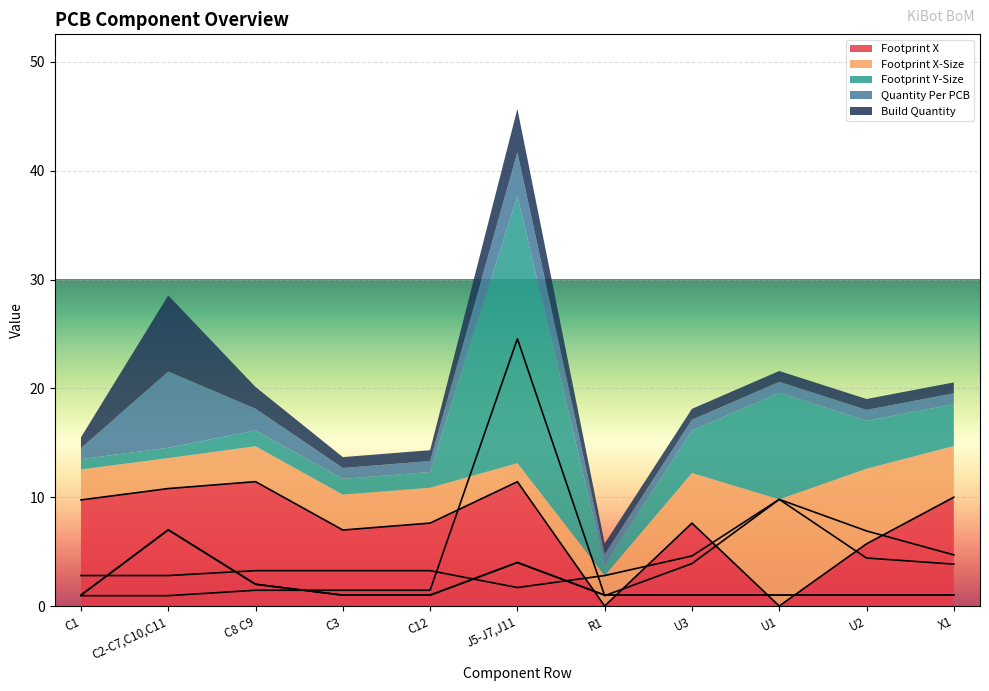

How many intersections are there between Build Quantity and Footprint X-Size?

4